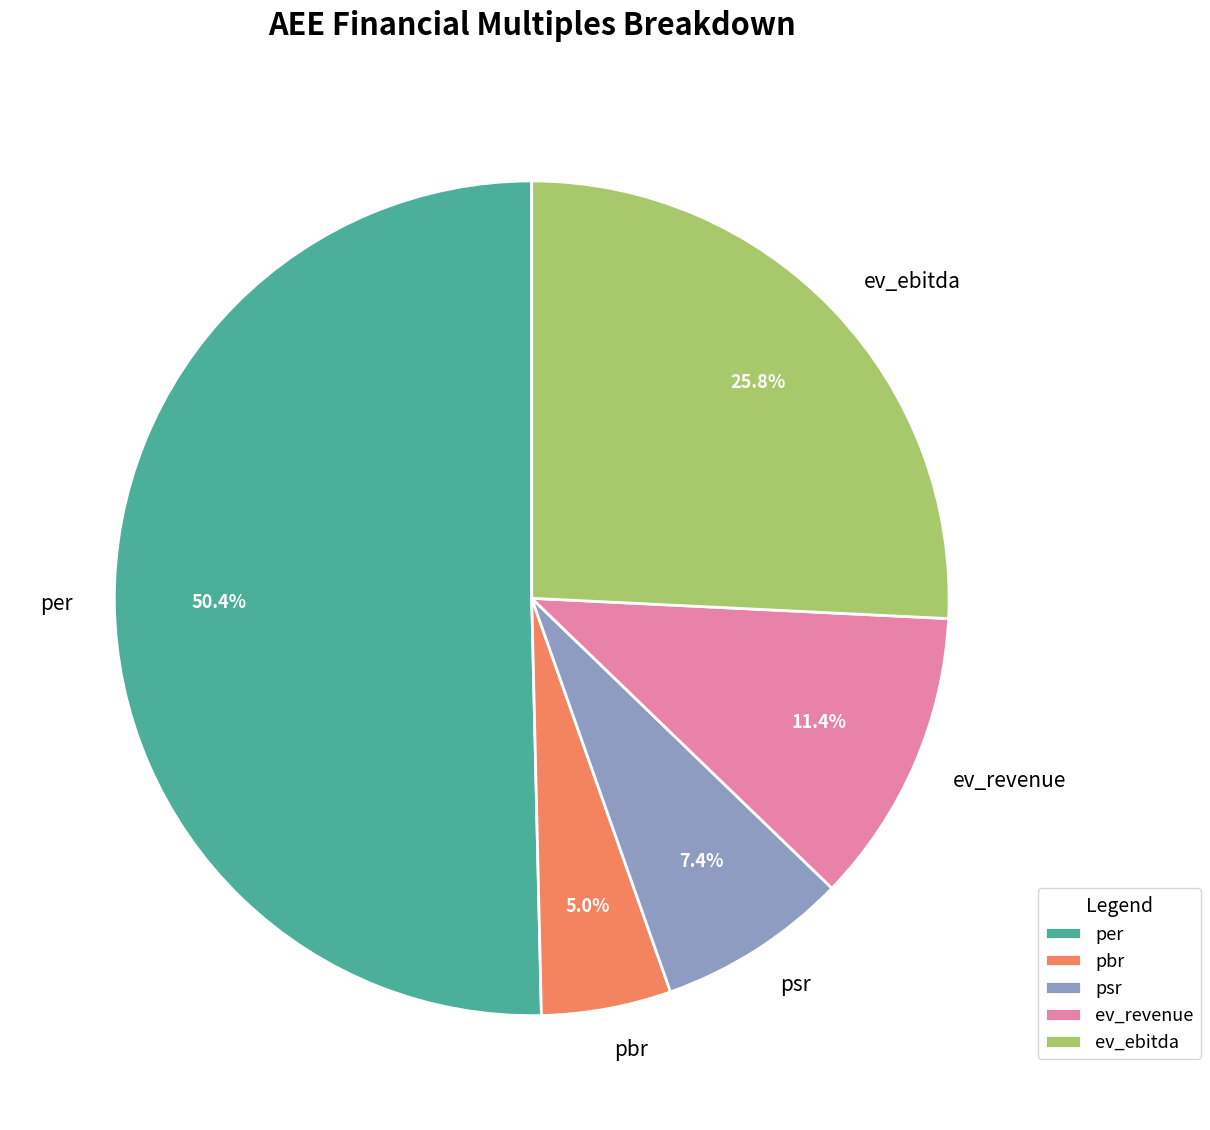

Which category has the smallest portion of the pie?

pbr